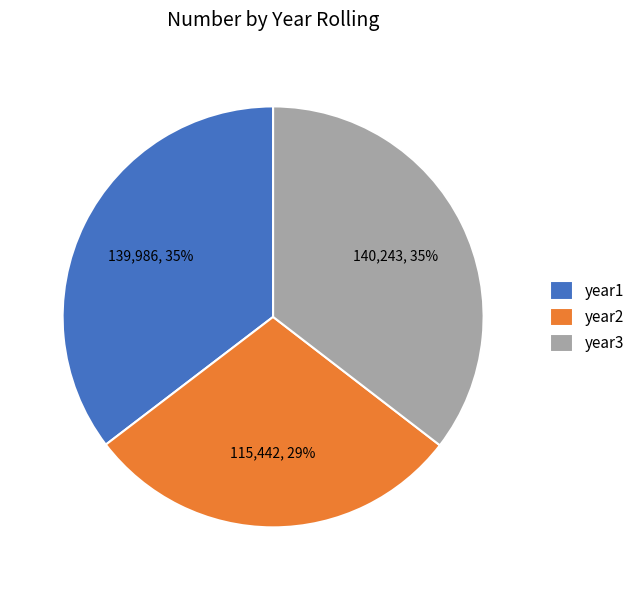

What is the smallest slice in the pie chart?

year2